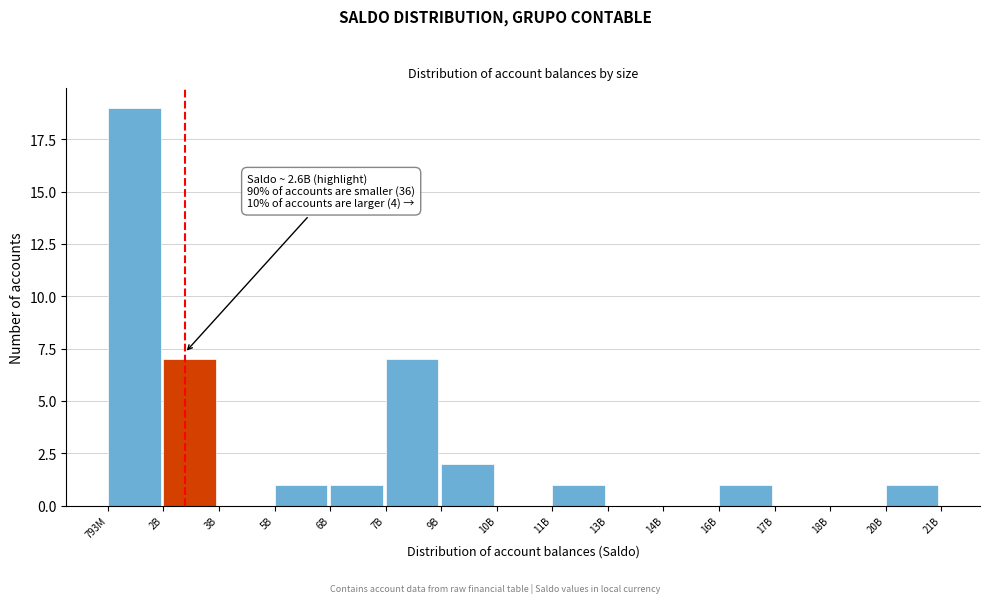

Reading left to right, what are all the values shown in this chart?

793M=19	2B=7	3B=0	5B=1	6B=1	7B=7	9B=2	10B=0	11B=1	13B=0	14B=0	16B=1	17B=0	18B=0	20B=1